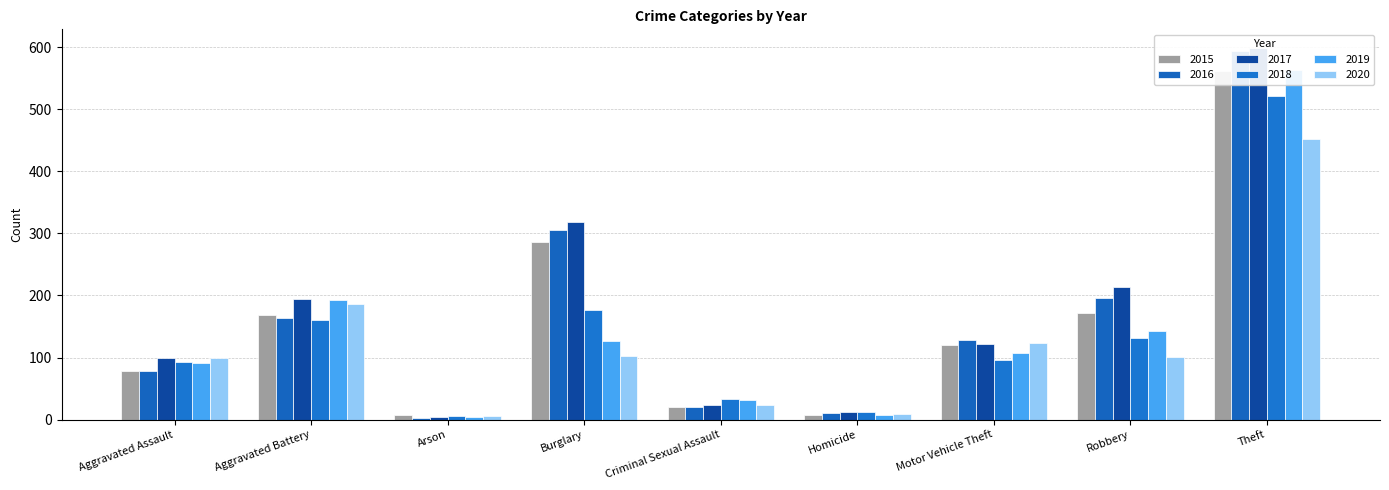

What are all the series names shown in the legend?

2015, 2016, 2017, 2018, 2019, 2020